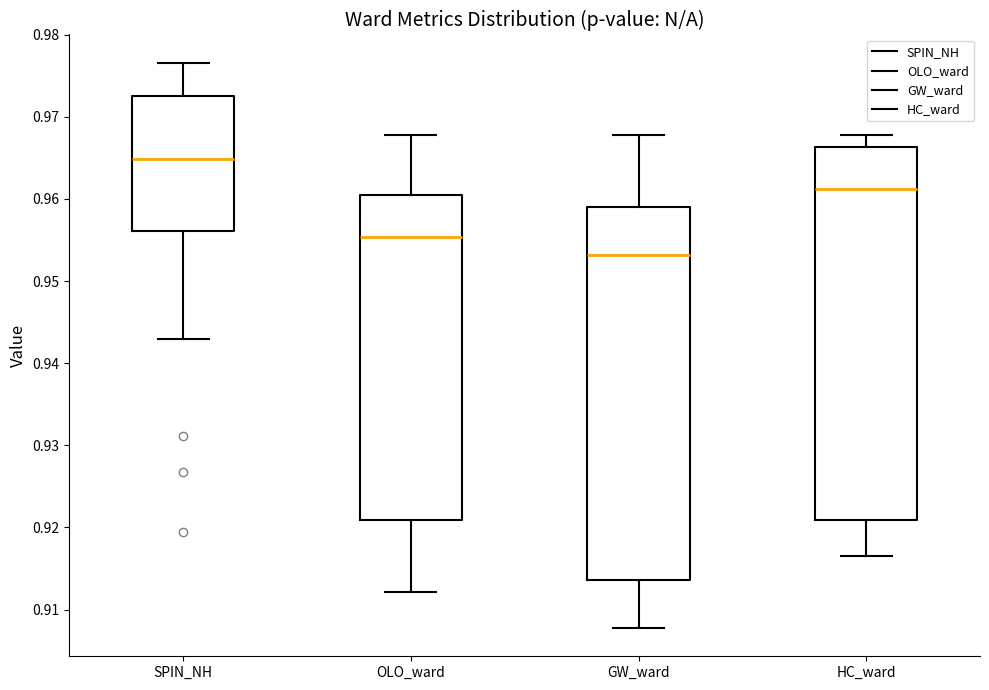

Which box has the lowest median line?

GW_ward